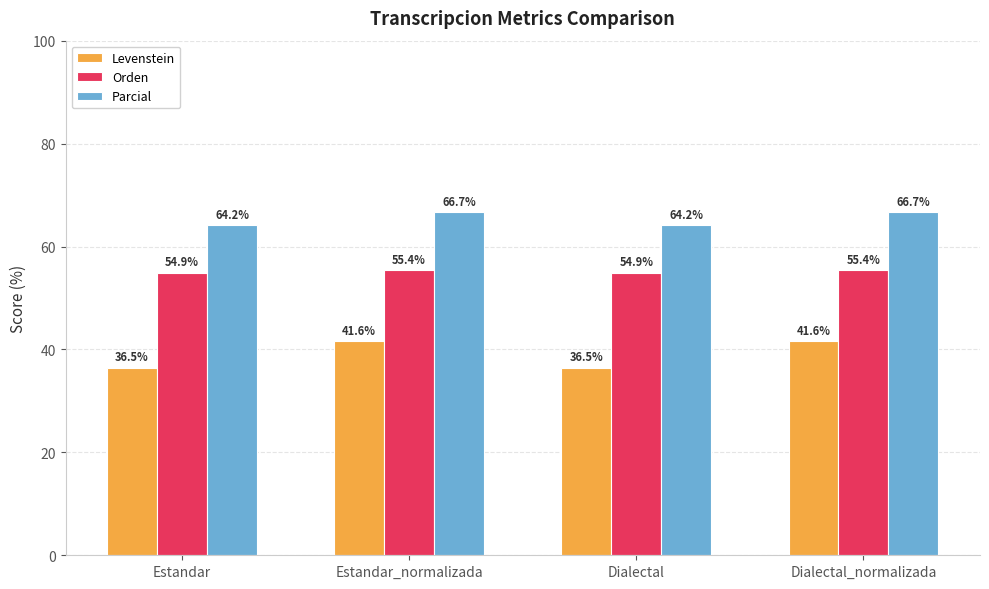

What is the difference between the maximum and second lowest values in the Parcial series?

2.5